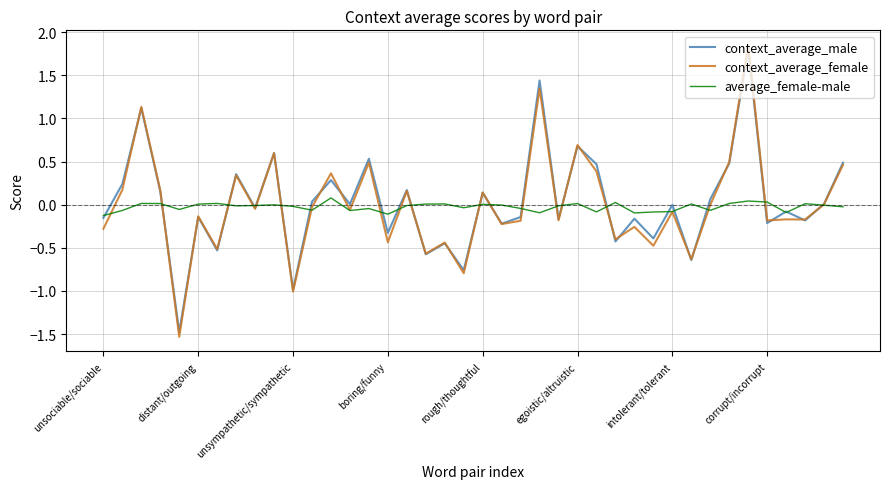

Which series has the widest spread of values?

context_average_female